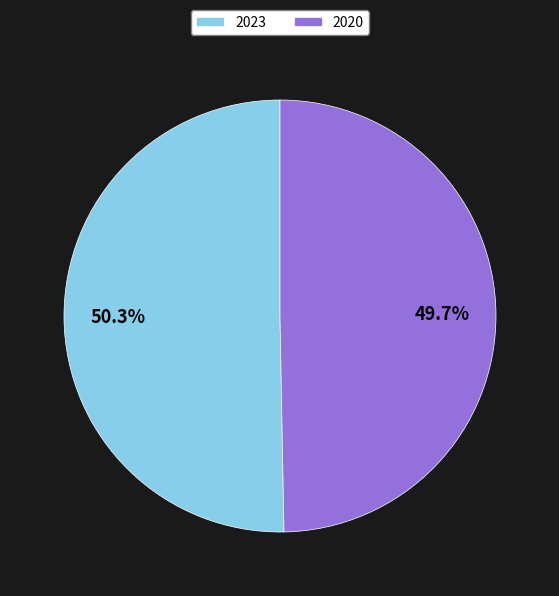

Is 2023 the majority of the pie?

Yes